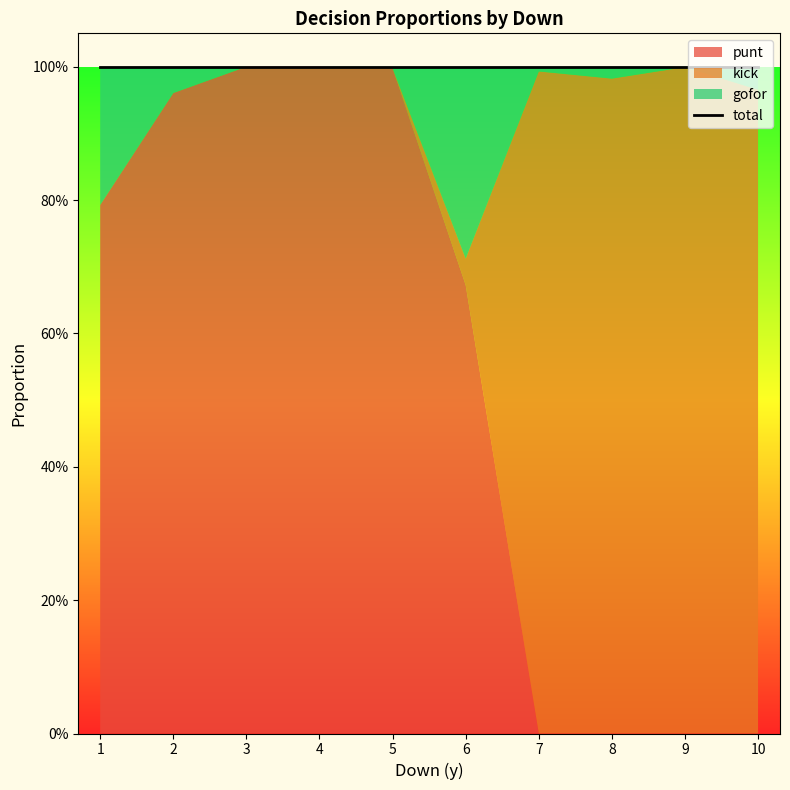

How many intersections are there between punt and gofor?

1